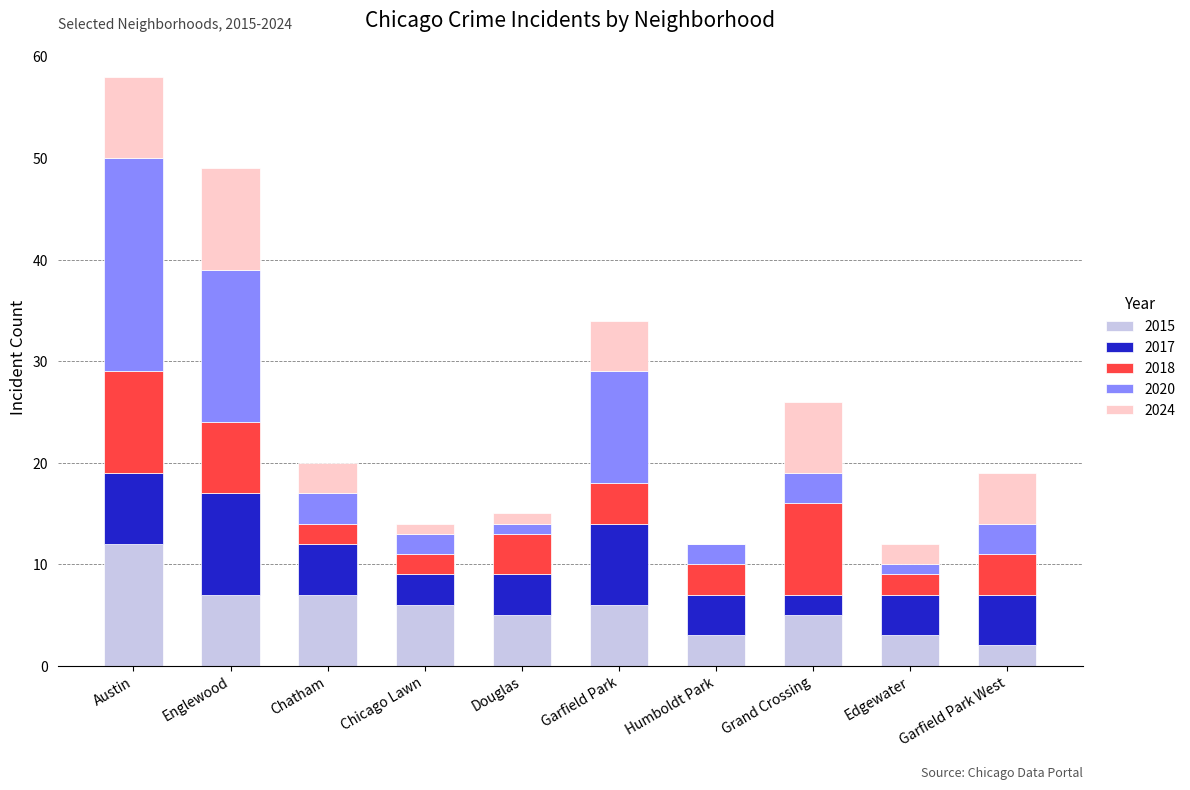

What are all the series names shown in the legend?

2015, 2017, 2018, 2020, 2024